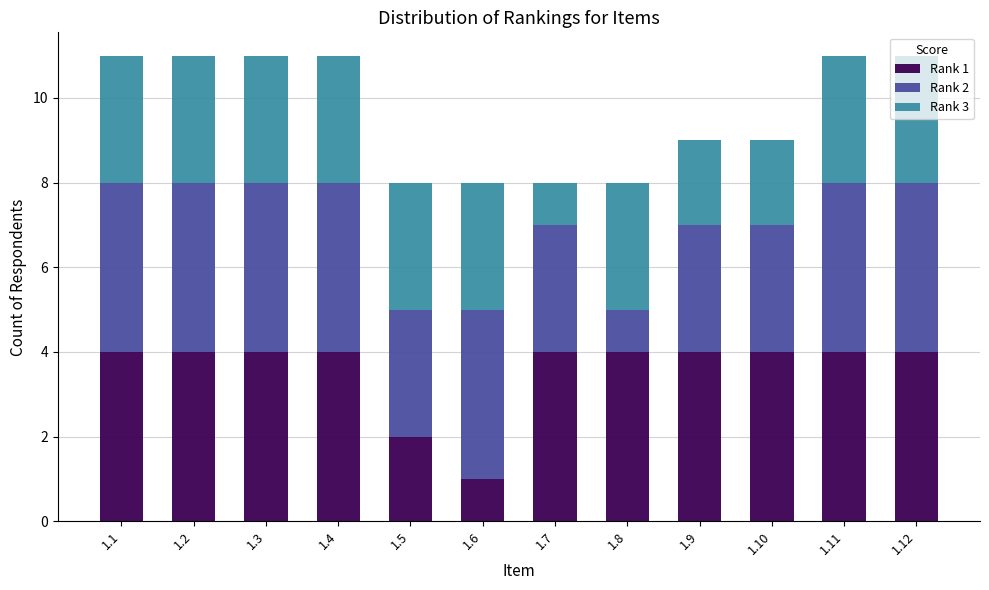

True or false: Rank 1 has a value of 2 at 1.5.

True